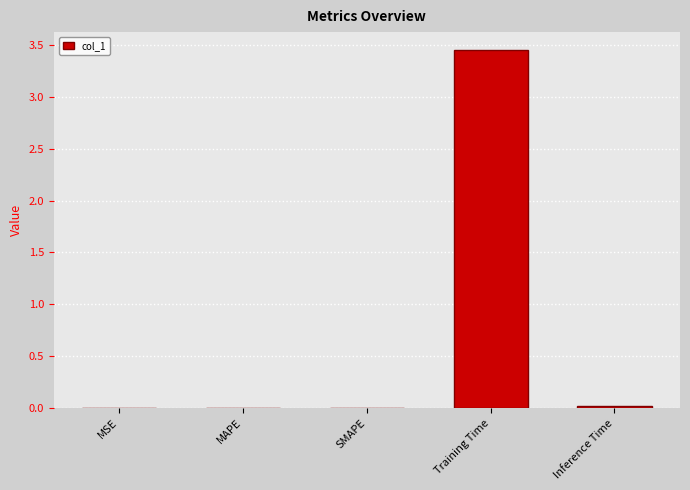

The value at Training Time is 1.8. True or false?

False